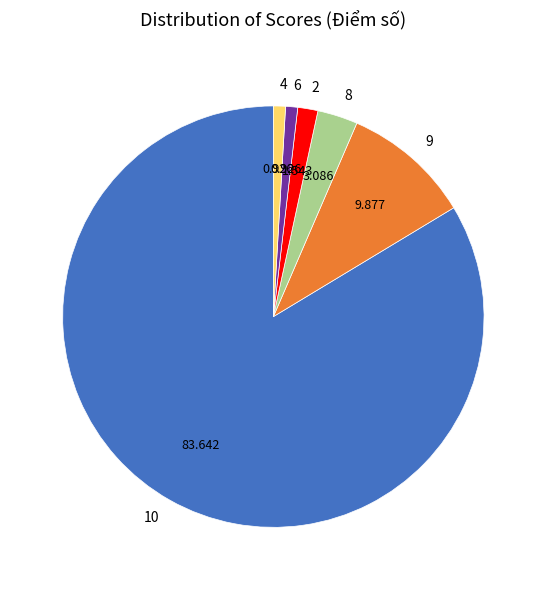

Combined, do 2 and 6 account for over 50%?

No